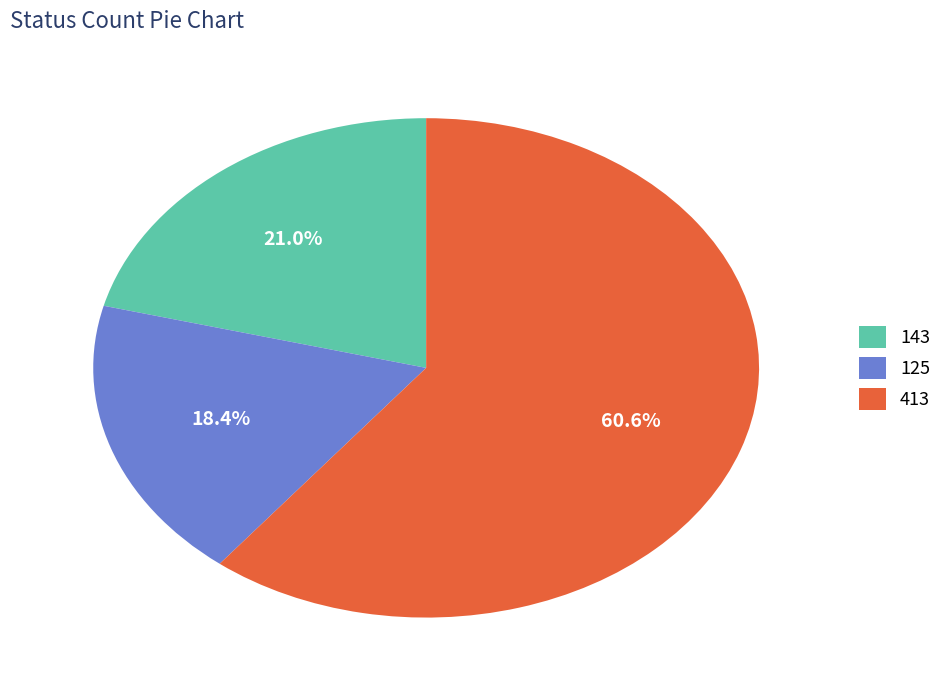

Which has a higher value, 143 or 125?

143